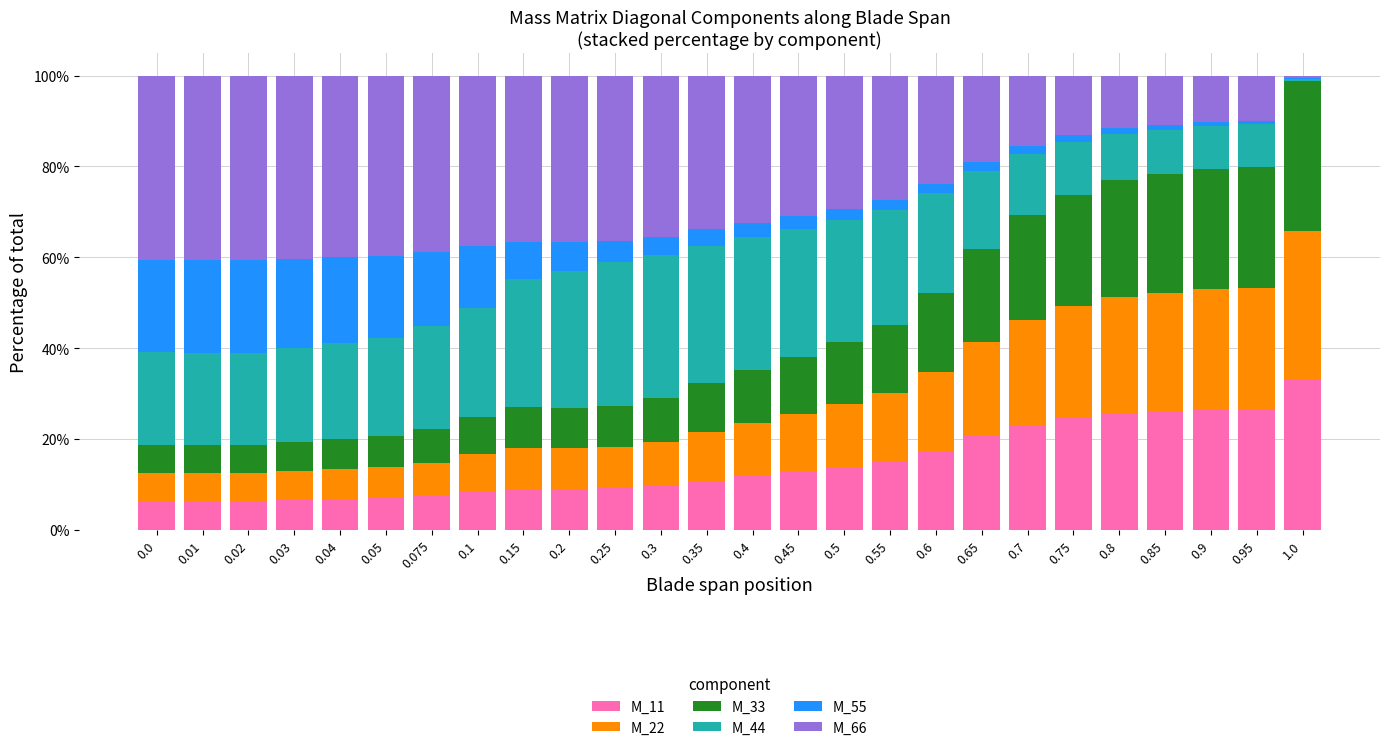

What is the total value across all series at 0.02?

100.0